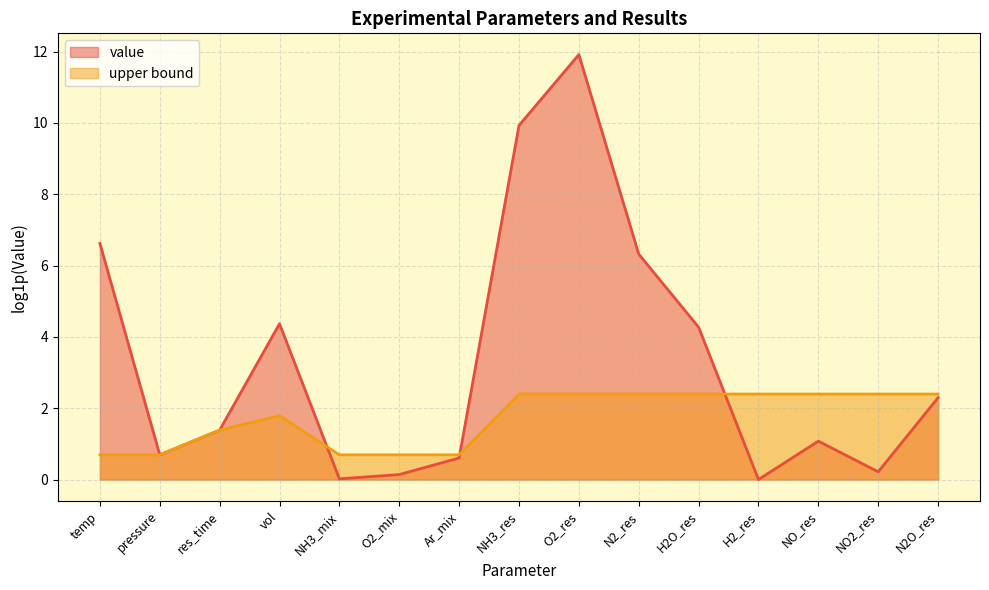

Rank the series by their average value, from lowest to highest.

upper bound, value